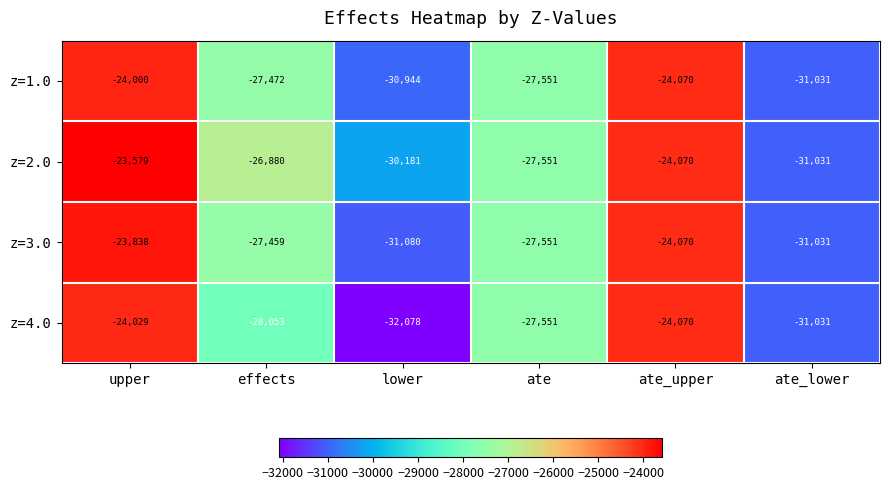

Which series has the largest total across all categories?

z=2.0